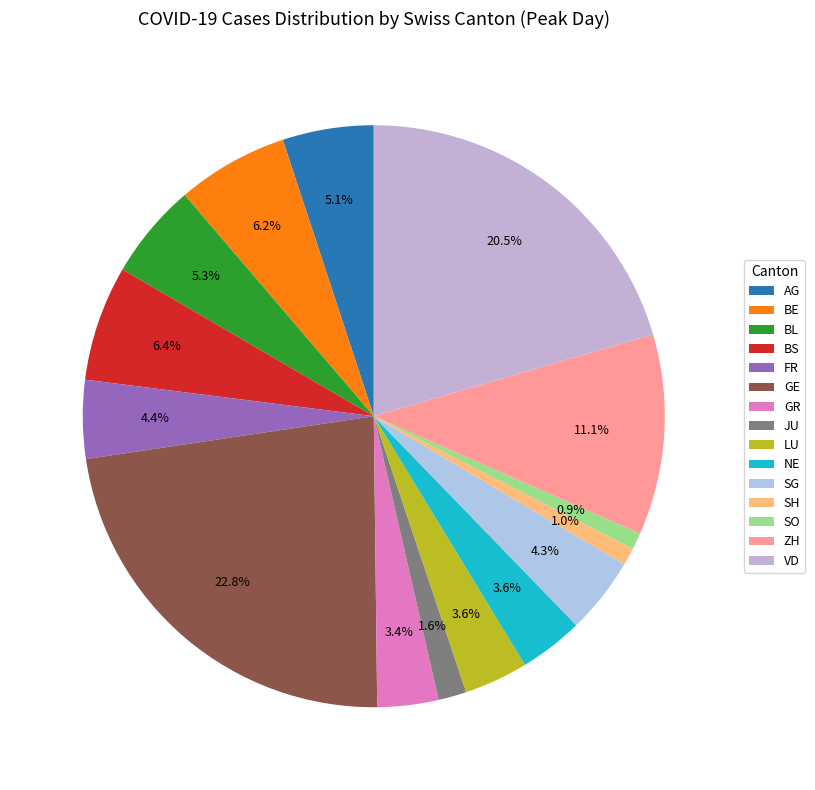

How much of the chart is everything except SG?

95.7%